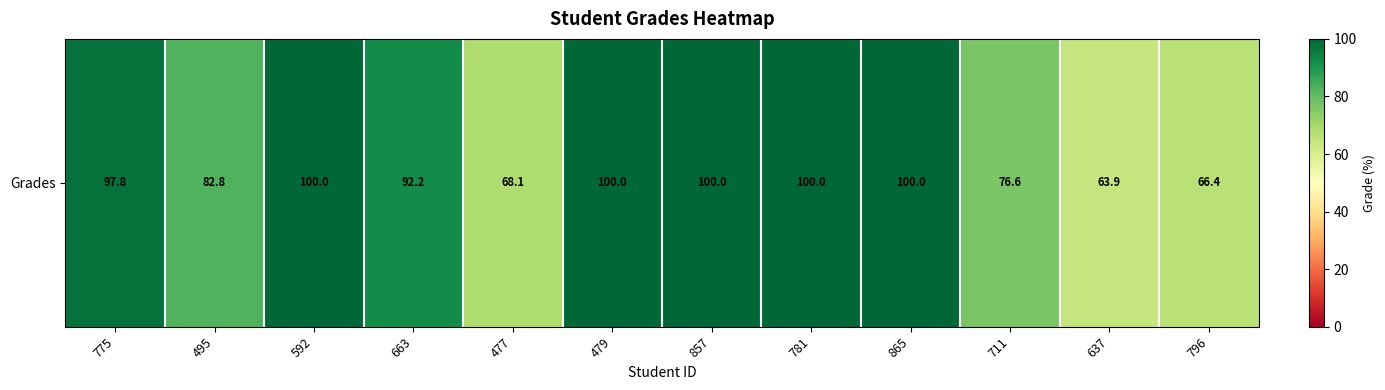

Reading left to right, extract all data points from this chart.

775=97.8	495=82.8	592=100.0	663=92.2	477=68.1	479=100.0	857=100.0	781=100.0	865=100.0	711=76.6	637=63.9	796=66.4